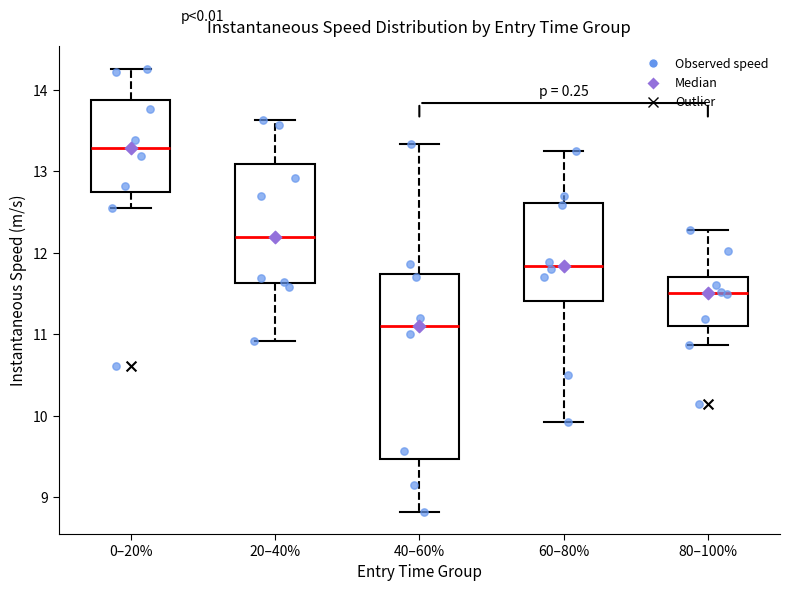

Which box's median line is the highest?

0–20%